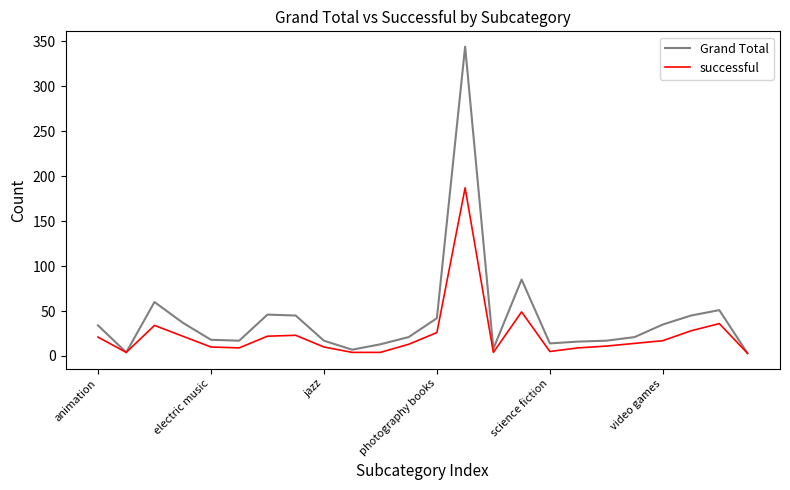

What is the maximum value for successful?

187